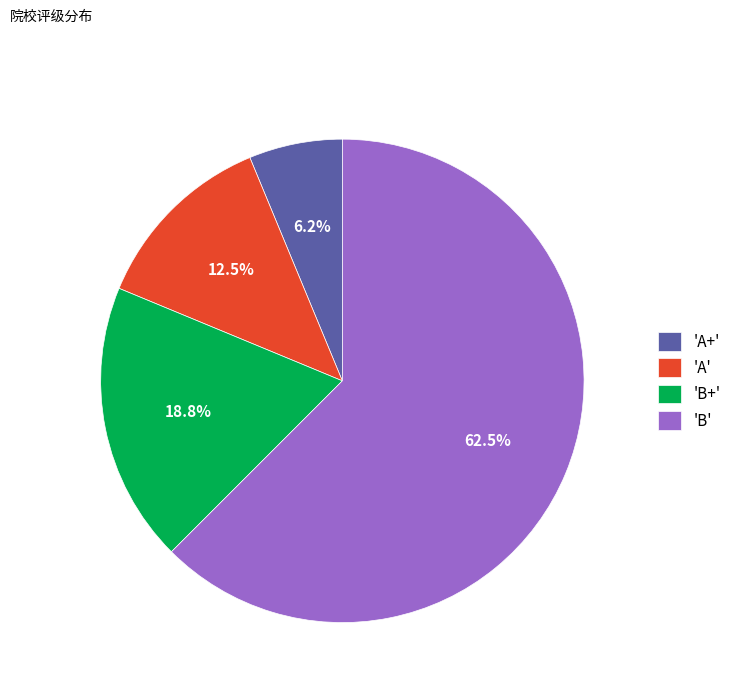

How many segments does this pie chart have?

4